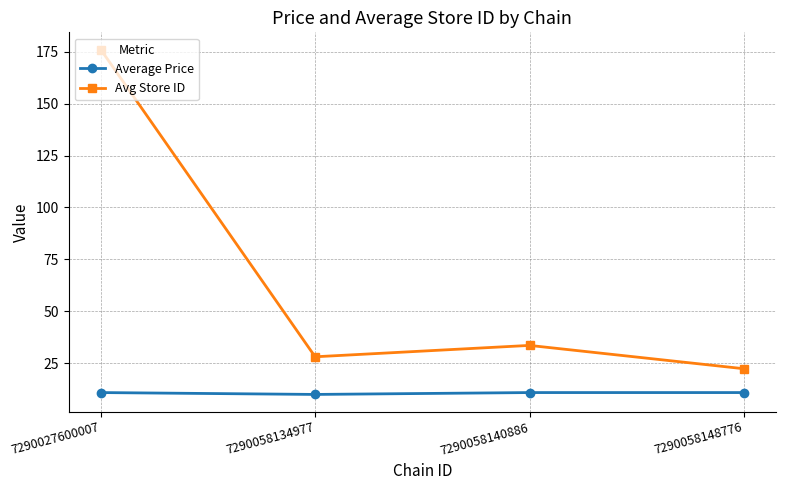

What value does the Average Price series have at 7290058140886?

10.9